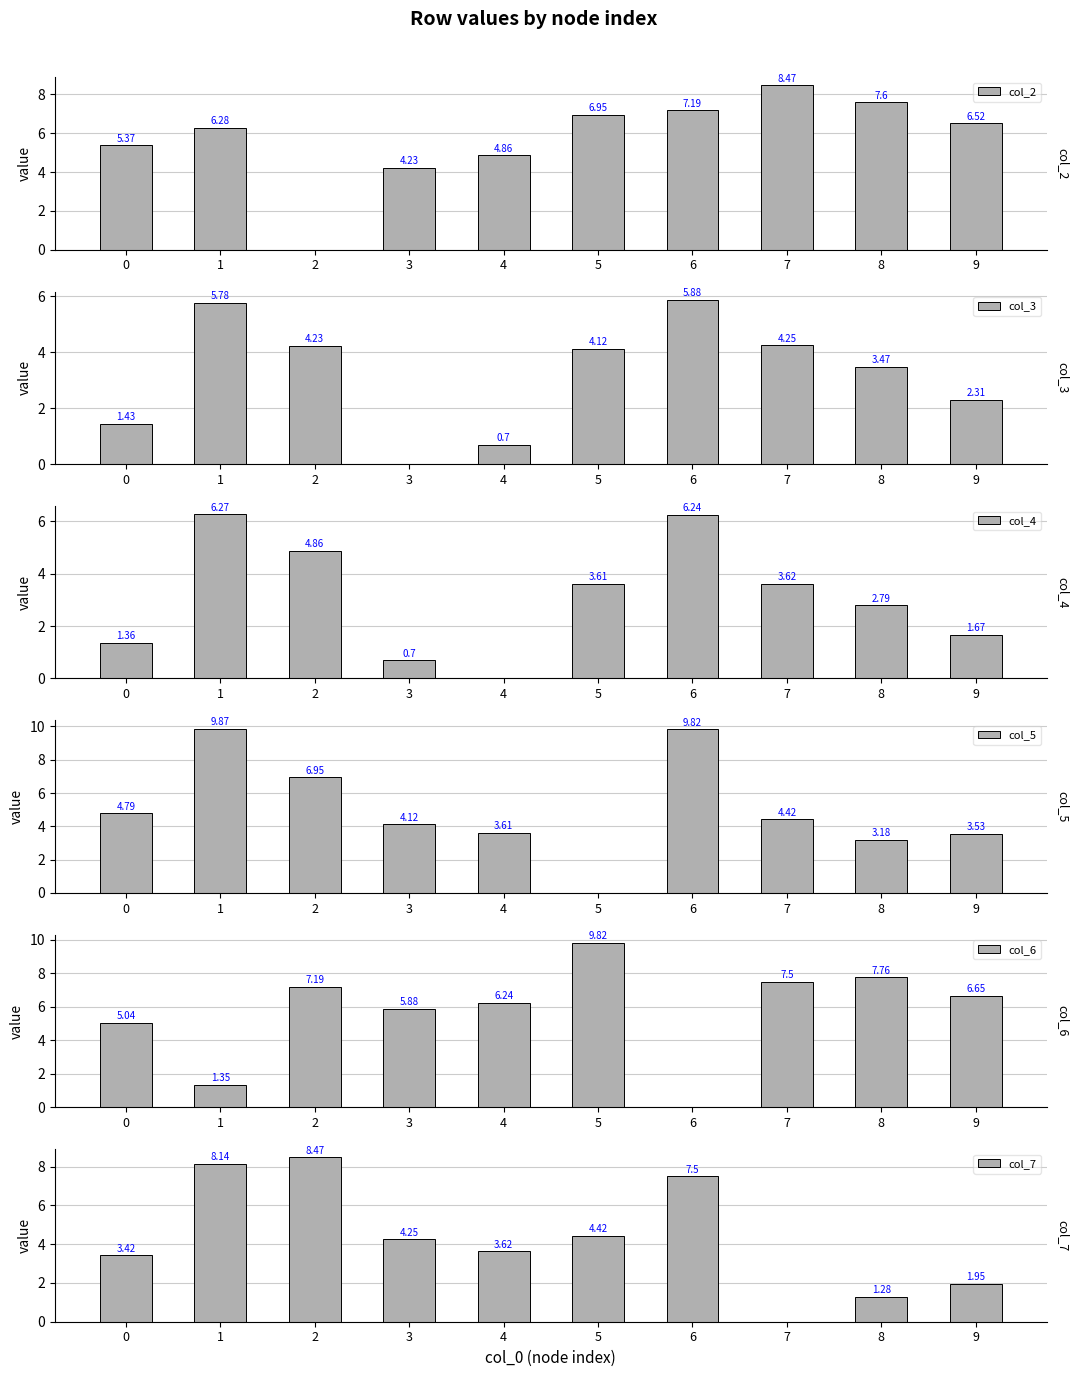

Count the number of data series in this chart.

6